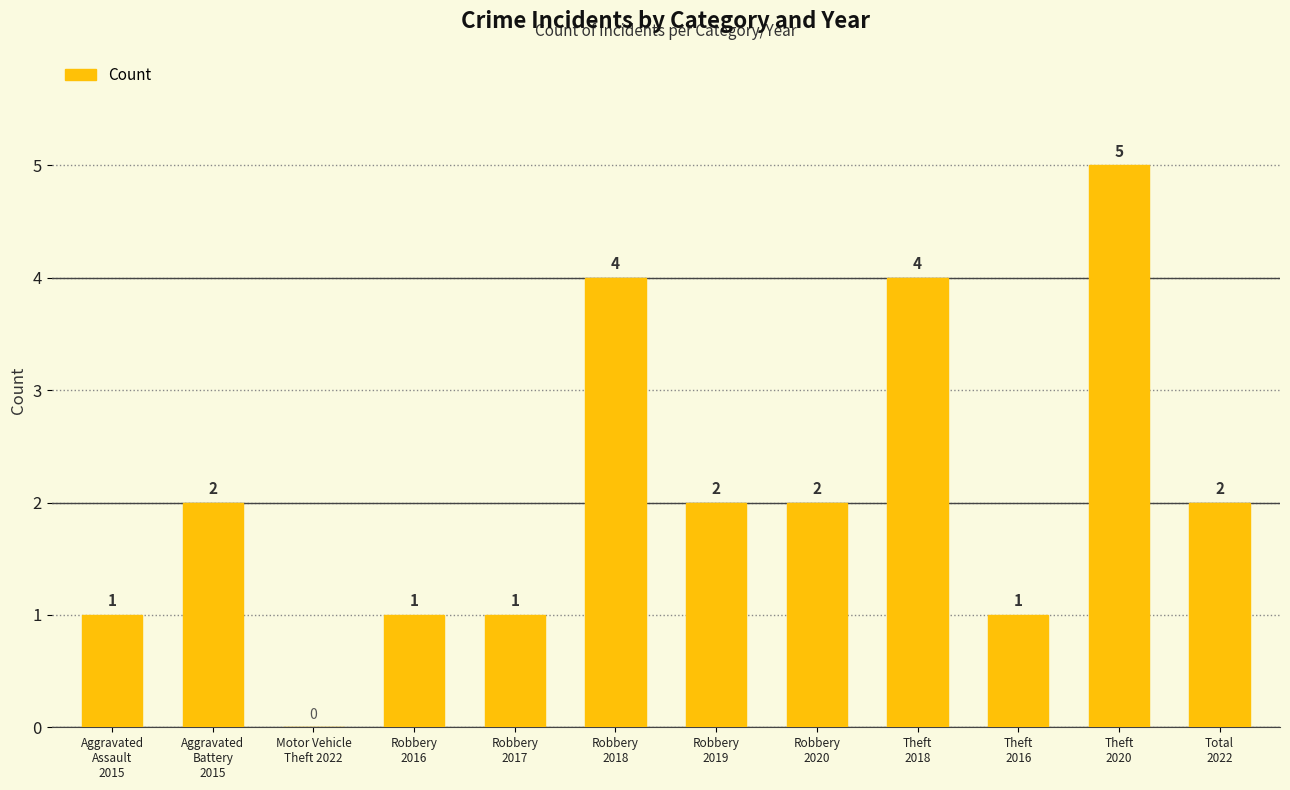

What is the sum of all values?

25